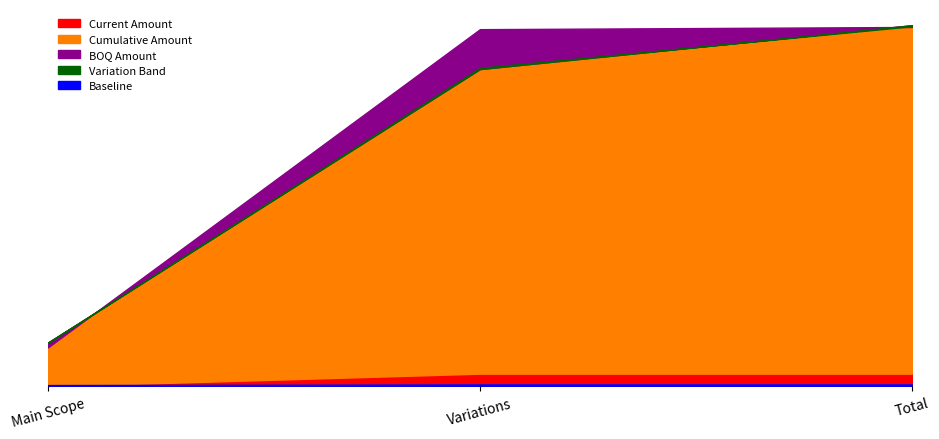

What is the difference between the highest and lowest values at Total?

514606.5